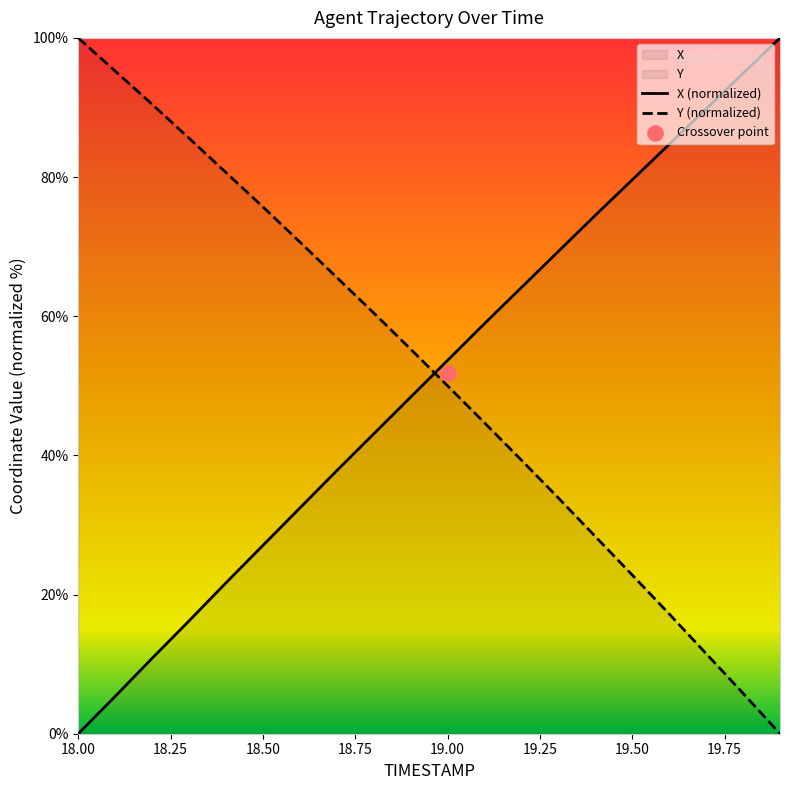

What are all the series names shown in the legend?

X, Y